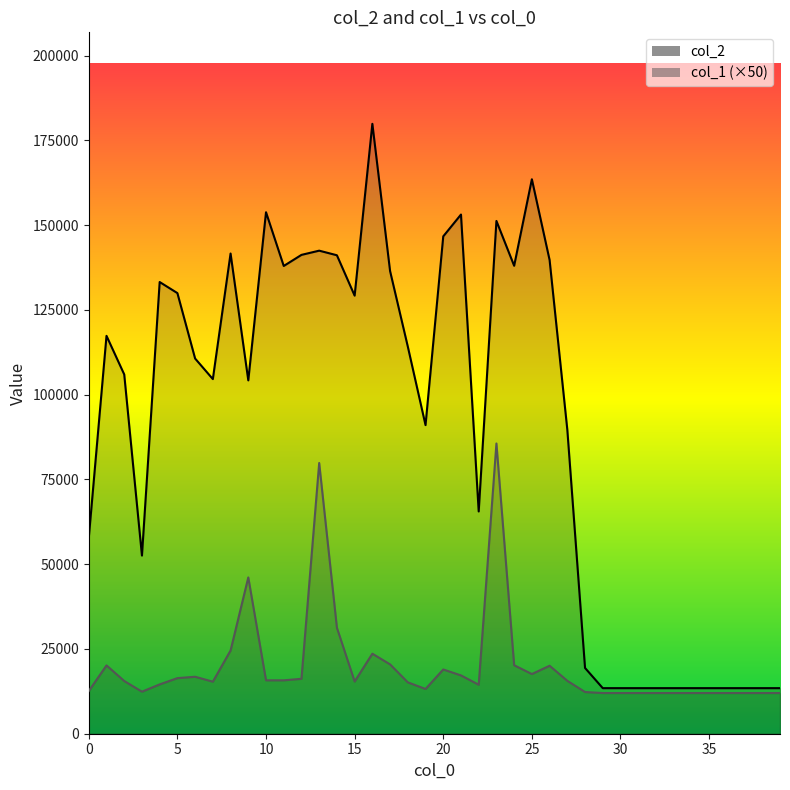

At which label does col_2_line reach its peak?

16